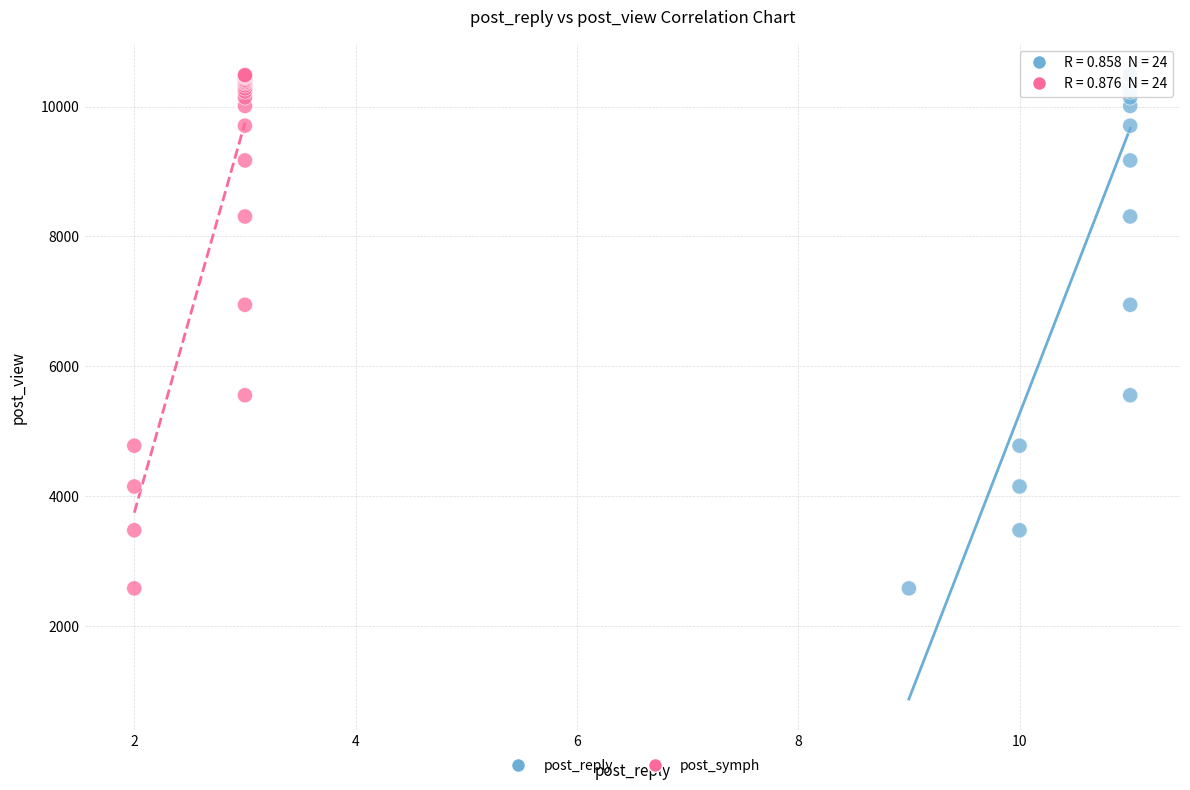

What are all the series names shown in the legend?

post_reply, post_symph